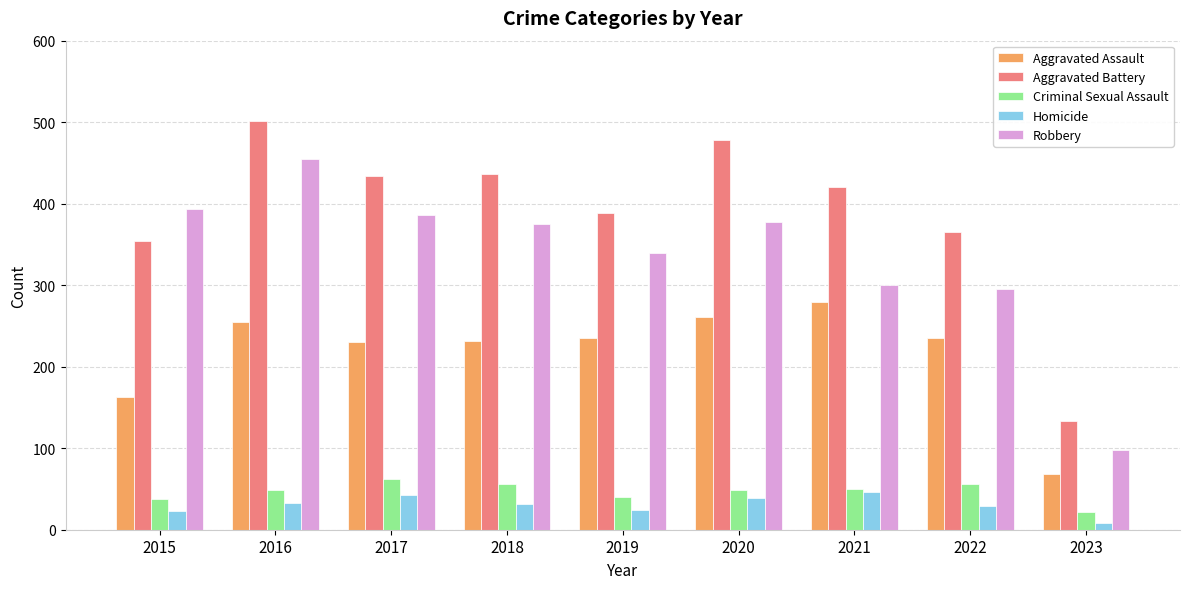

True or false: Aggravated Assault has a value of 279 at 2021.

True